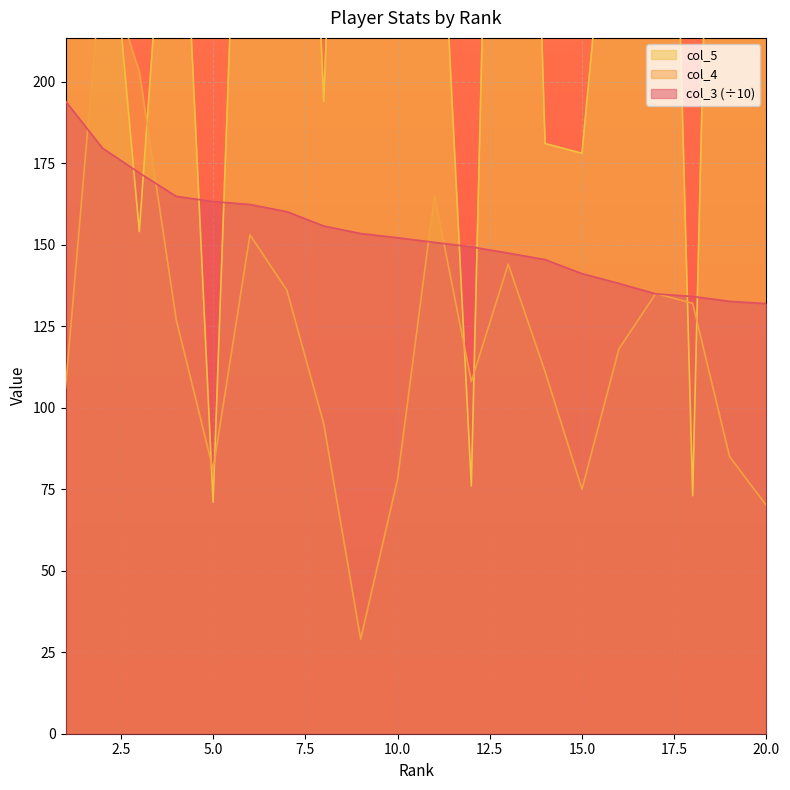

Rank the series at 2 from lowest to highest value.

col_3, col_4, col_5